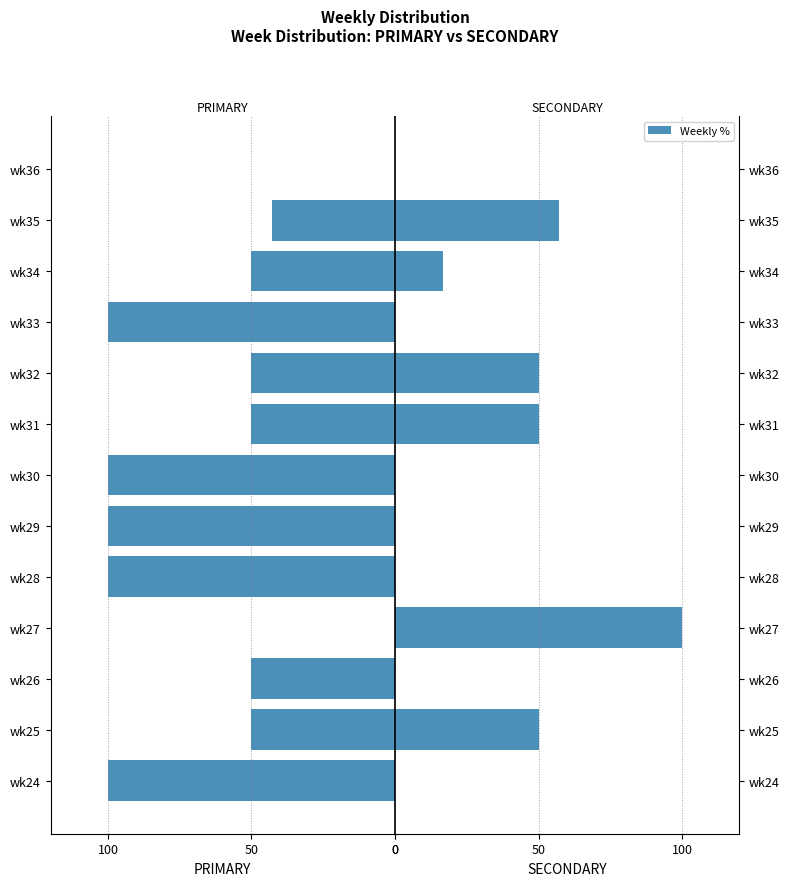

What is the sum of all SECONDARY values?

323.8